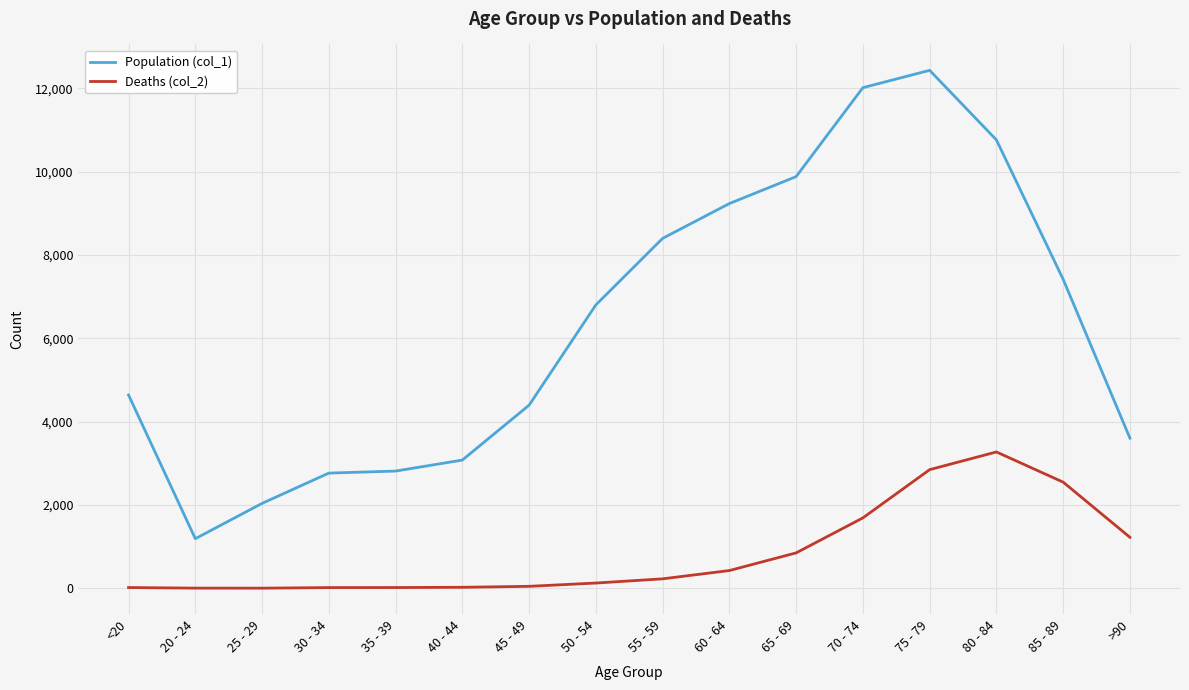

True or false: Deaths (col_2) and Population (col_1) intersect in this chart.

False